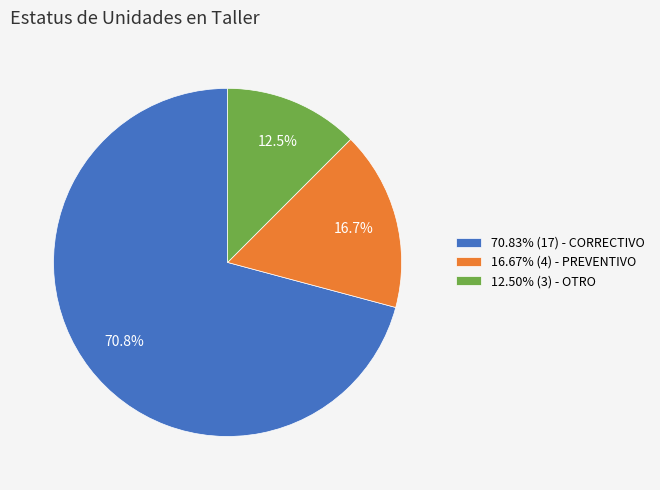

Is there a majority slice in this chart?

Yes